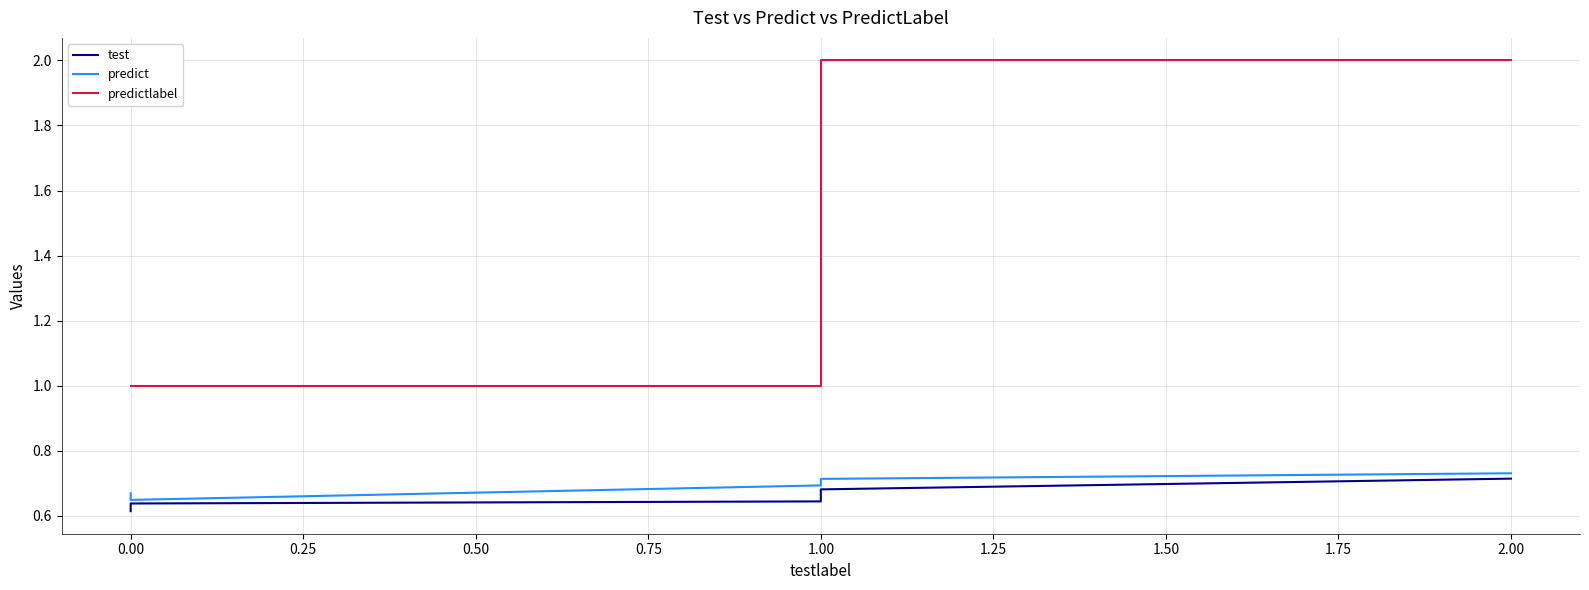

What is the label of the 3rd point from the left?

1.00